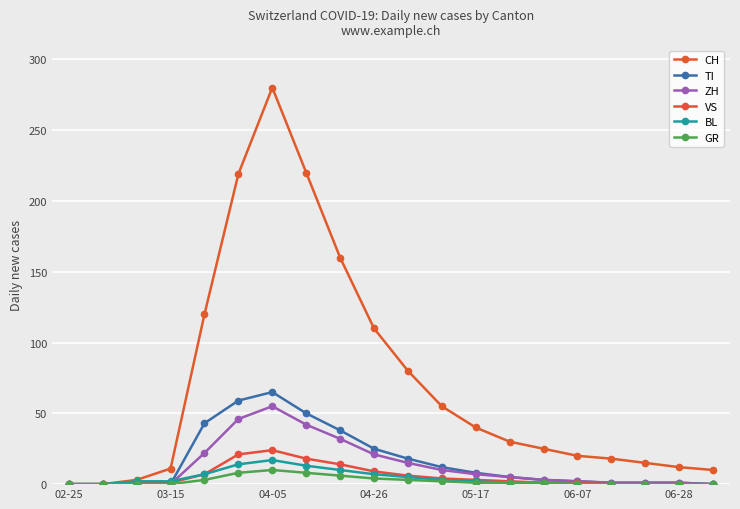

Does the chart display data point markers on the line(s)?

Yes